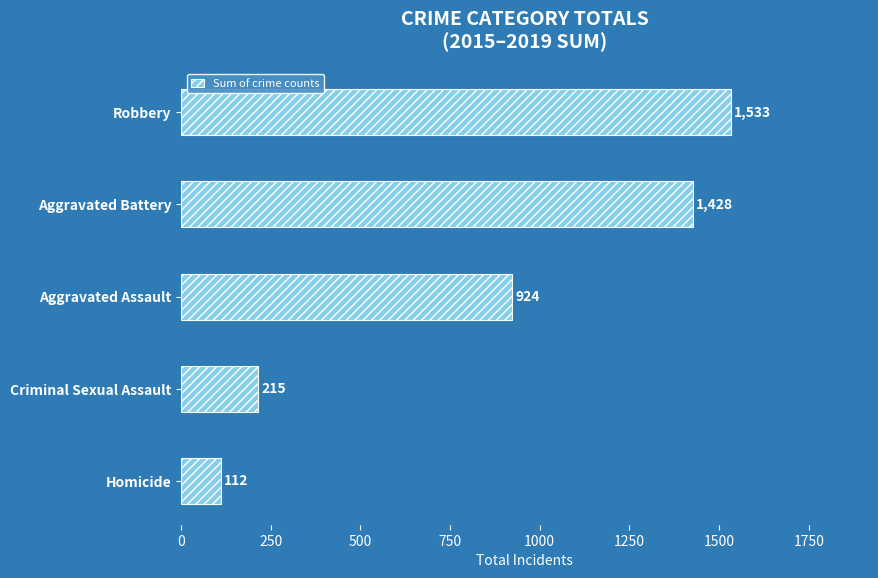

At which category does the chart reach its peak across all series?

Robbery